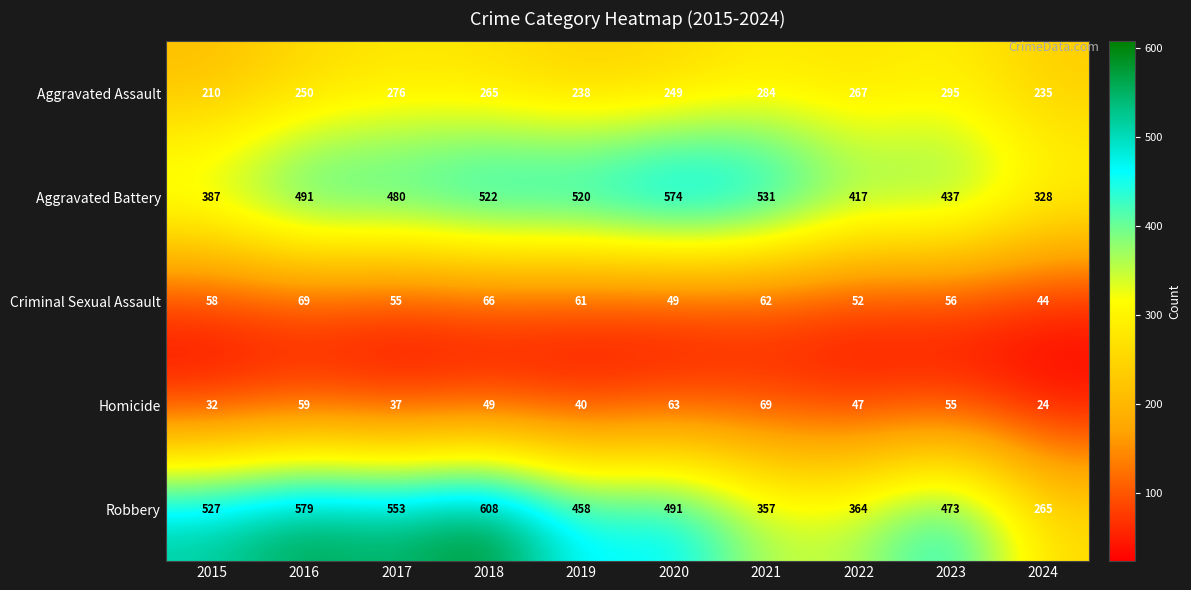

What is the sum of the Robbery values at 2015 and 2022?

891